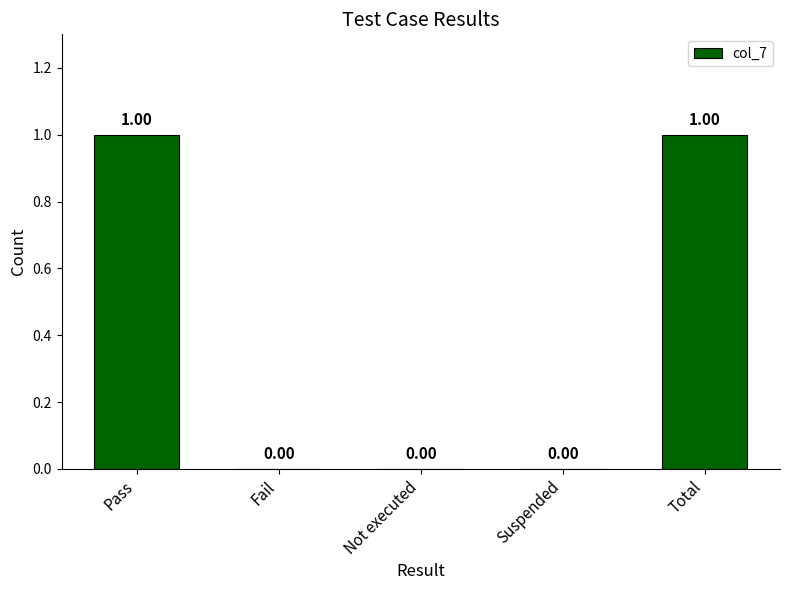

The chart shows a value of 1 at Total. True or false?

True